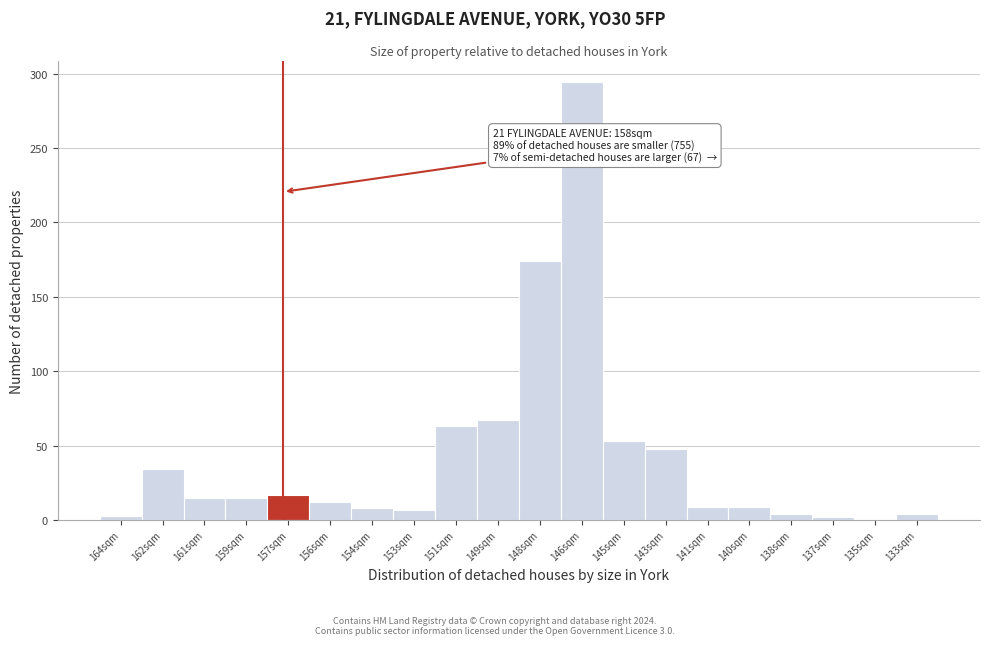

At which label is the value closest to 147?

148sqm